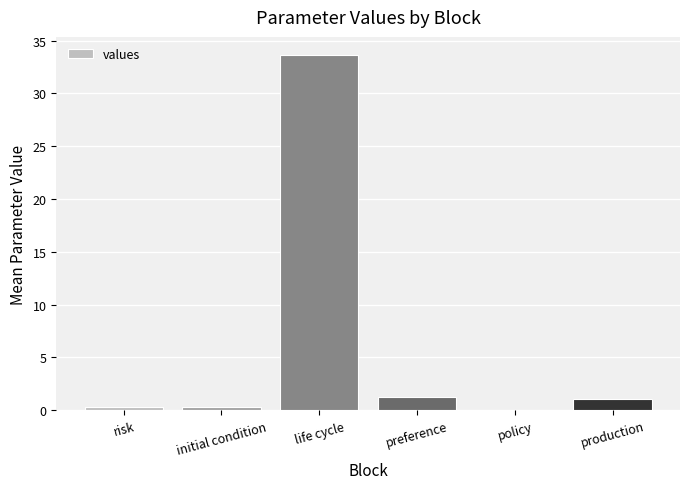

The chart shows a value of 1.2 at preference. True or false?

True